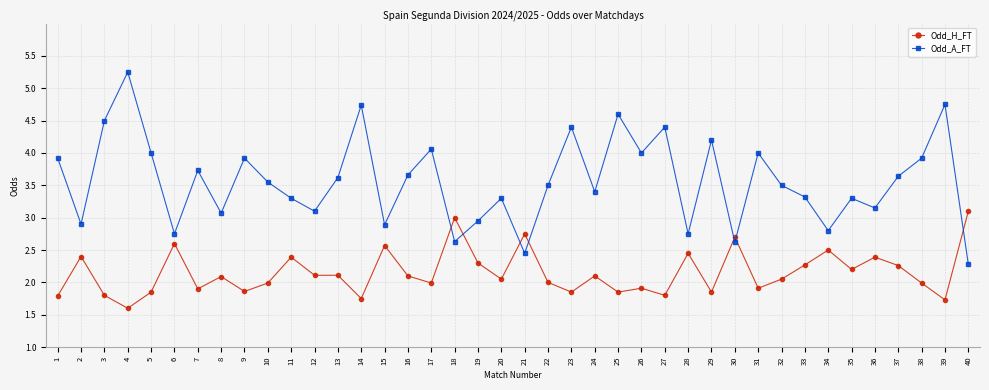

What is the smallest value displayed?

1.6